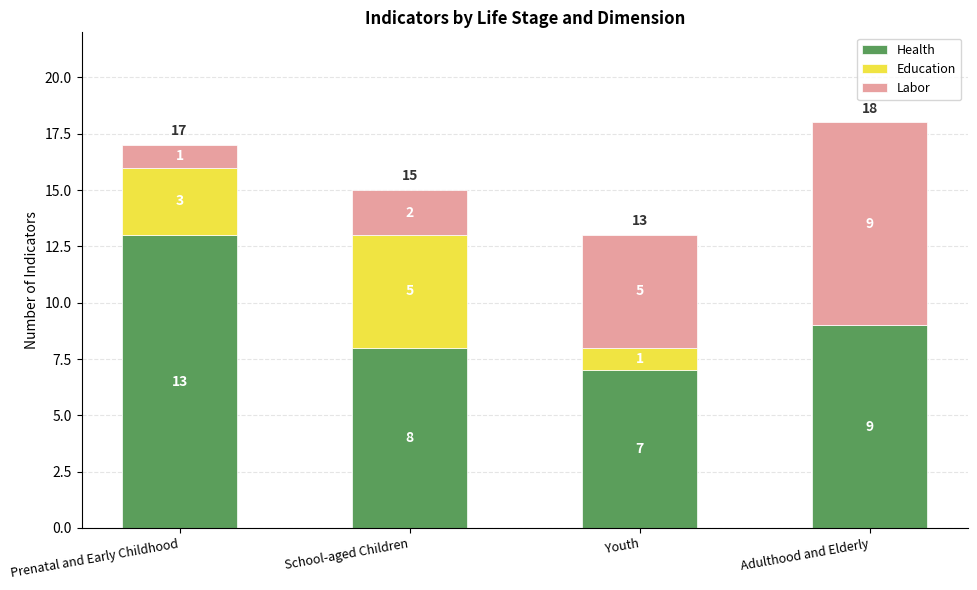

The value of Health at Adulthood and Elderly is 9. True or false?

True